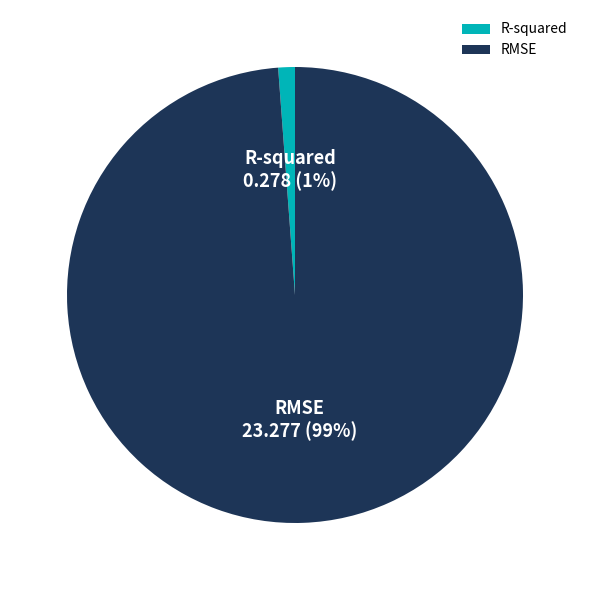

To the nearest percent, what portion does RMSE represent?

99%